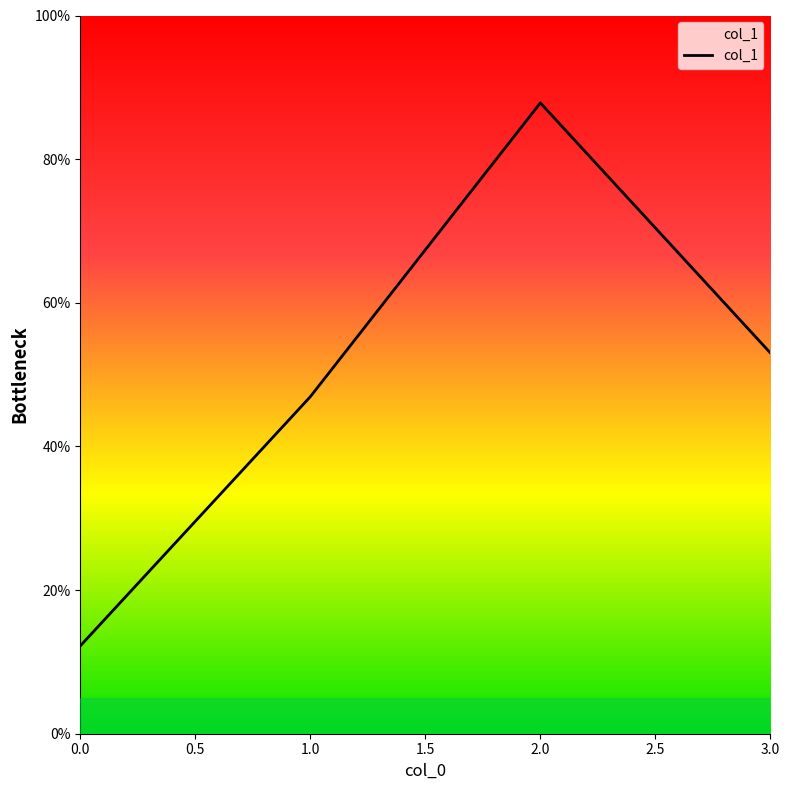

At which category does the data reach its first local peak?

2